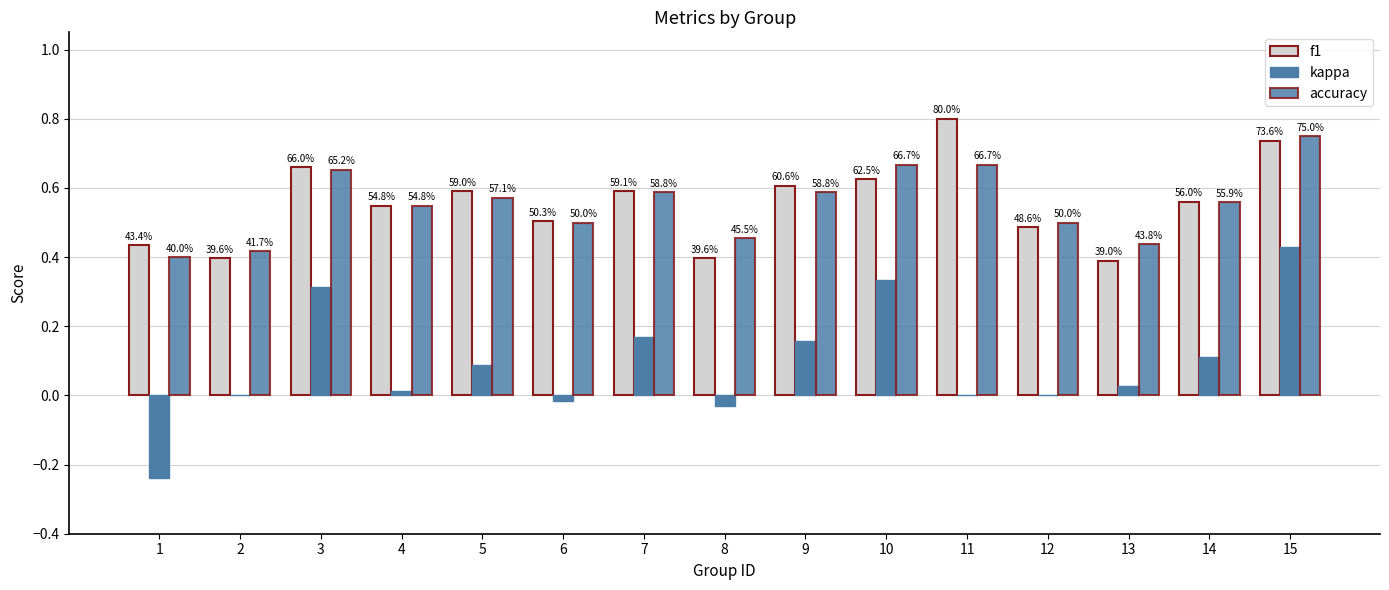

Is the value of accuracy at 8 greater than the value of f1 at 7?

No